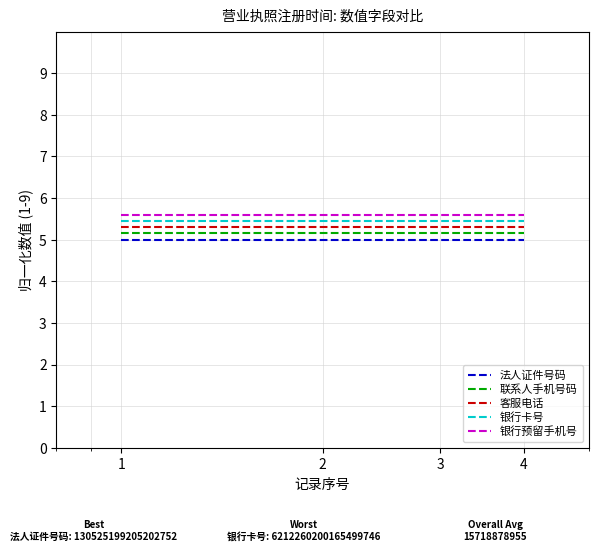

List the series in order of their overall mean, highest first.

银行预留手机号, 银行卡号, 客服电话, 联系人手机号码, 法人证件号码